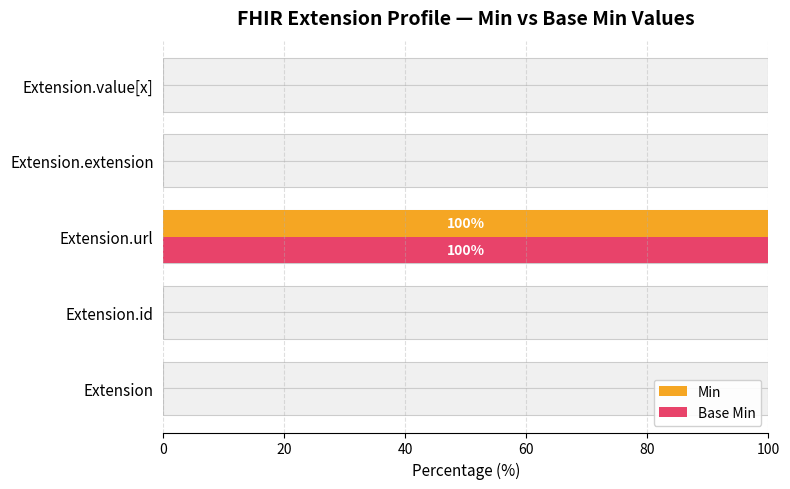

Count the number of categories in the chart.

5